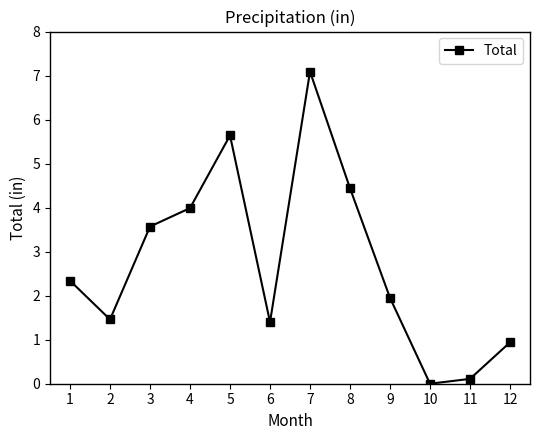

What is the sum of the values at 9 and 3?

5.5